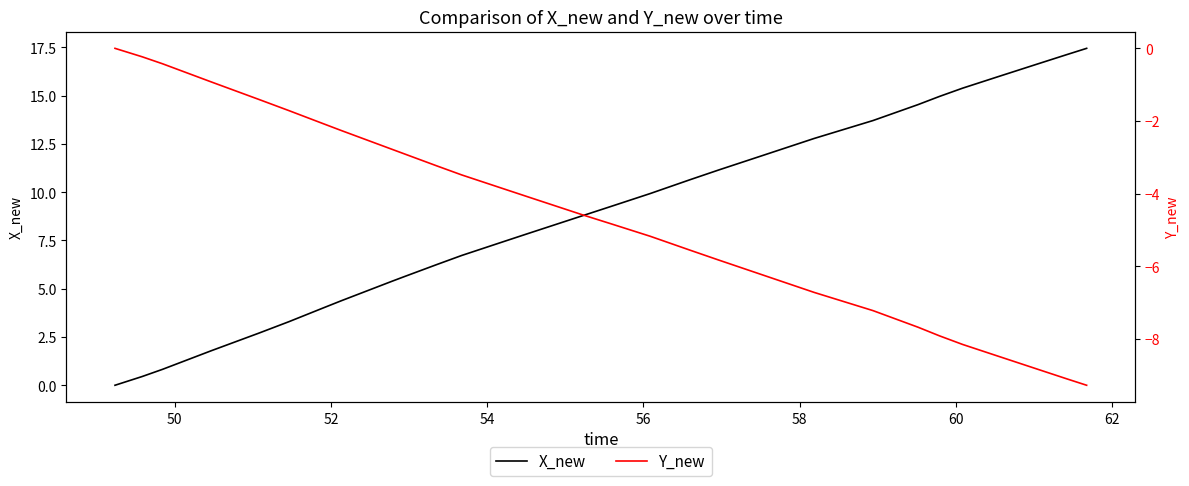

The value of Y_new at 62 is -2.4. True or false?

False